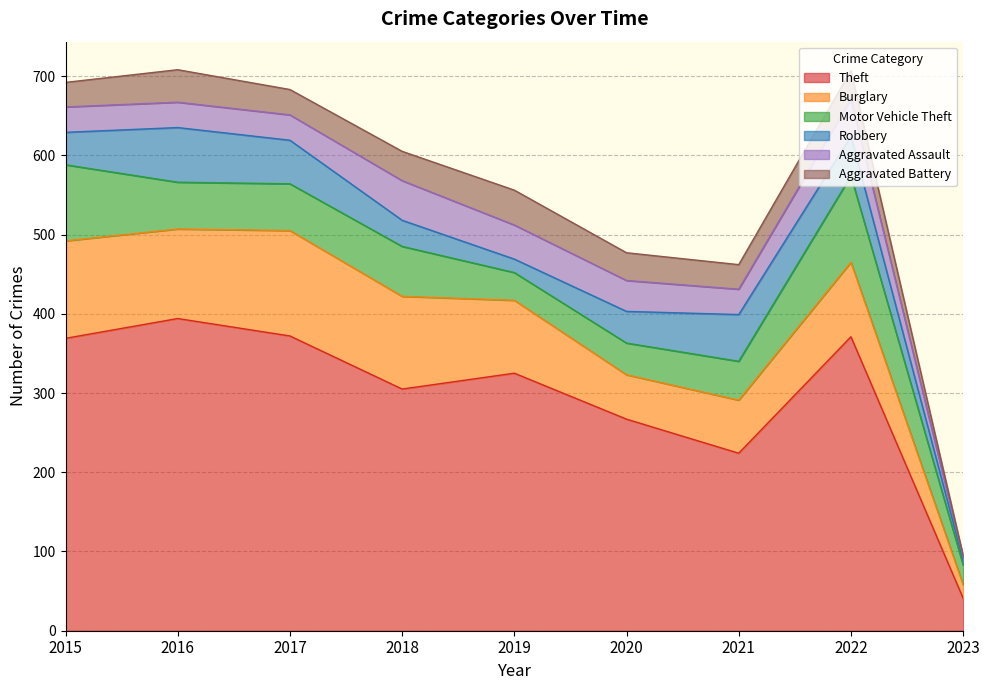

Which series changed the most between 2018 and 2019?

Motor Vehicle Theft